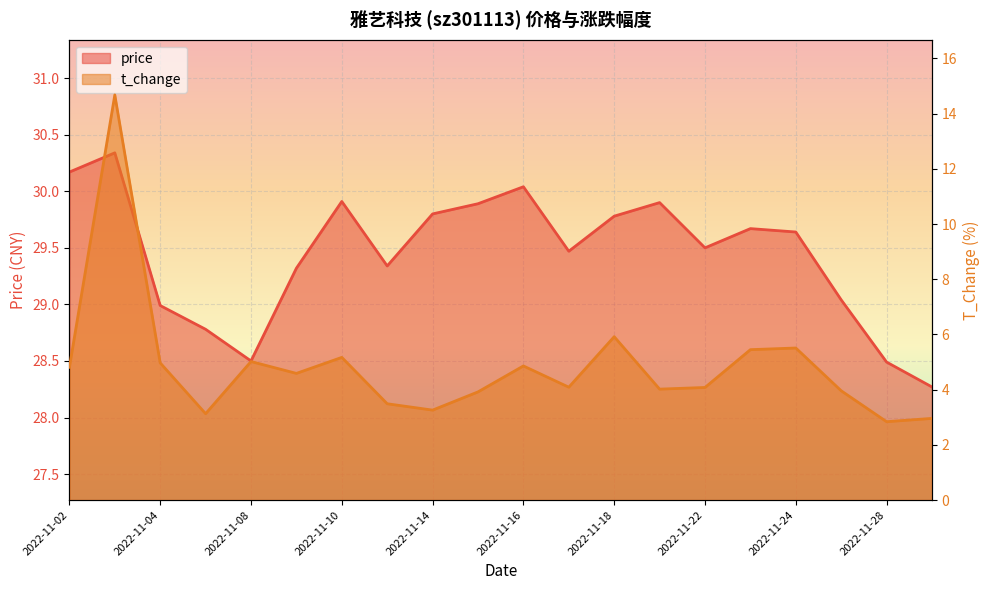

Which series changed the most between 2022-11-22 and 2022-11-23?

t_change